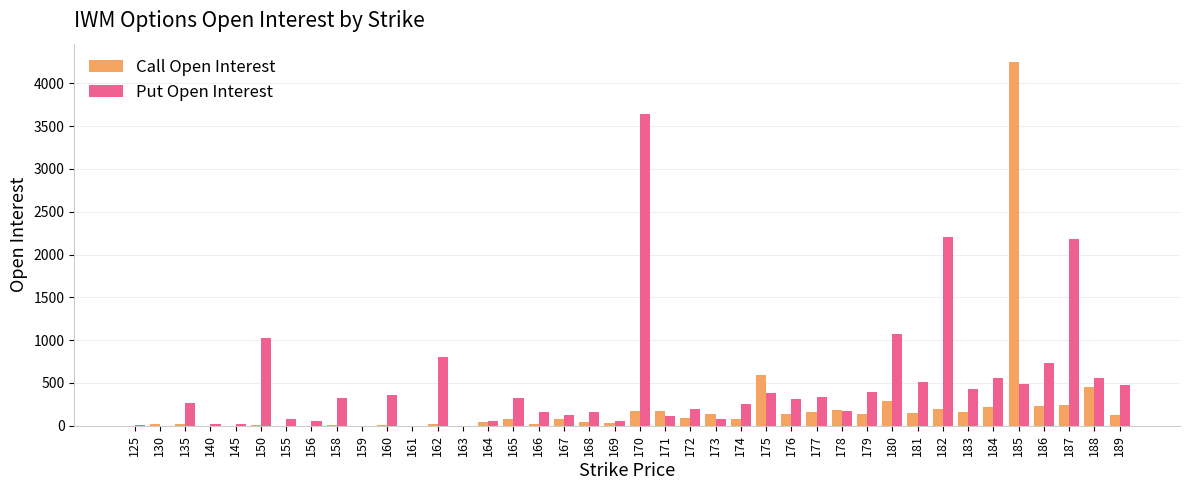

At which category is the sum across all series the highest?

185